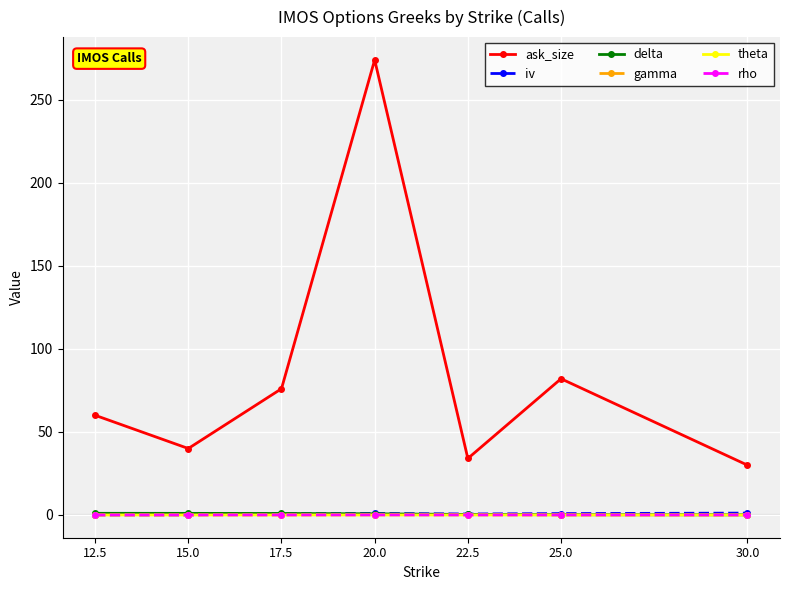

Which category has the highest value across all series?

20.0